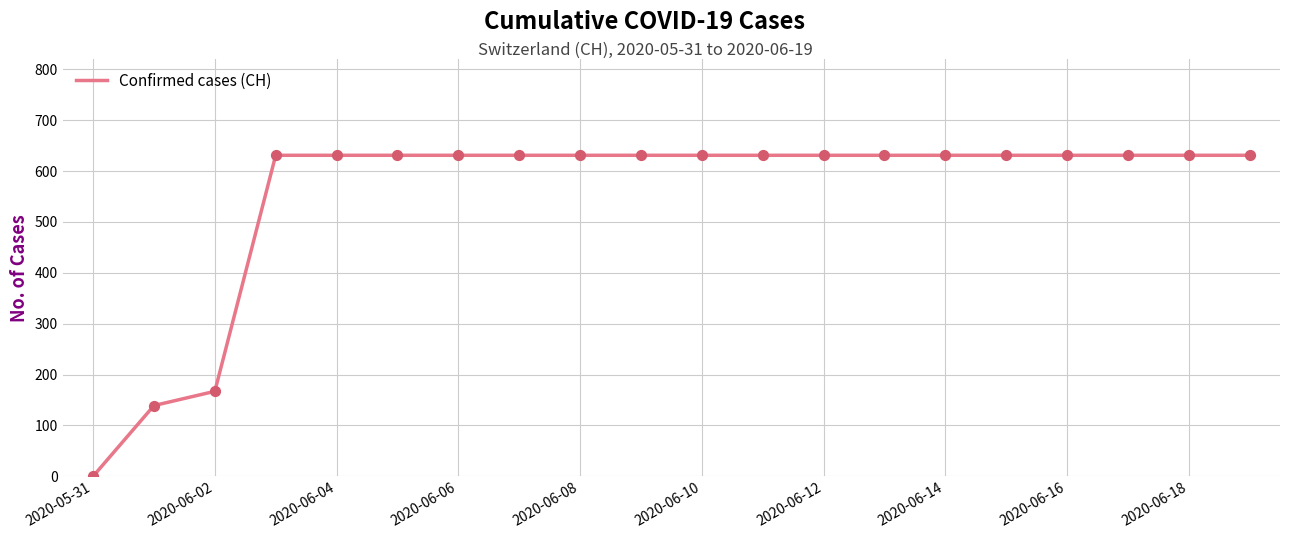

What is the difference between the maximum and minimum values?

631